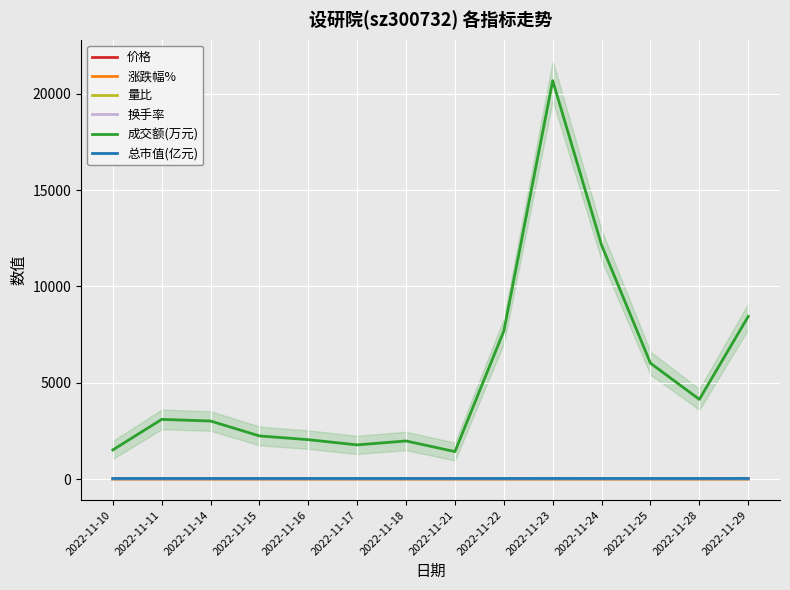

At which category is the sum across all series the highest?

2022-11-23